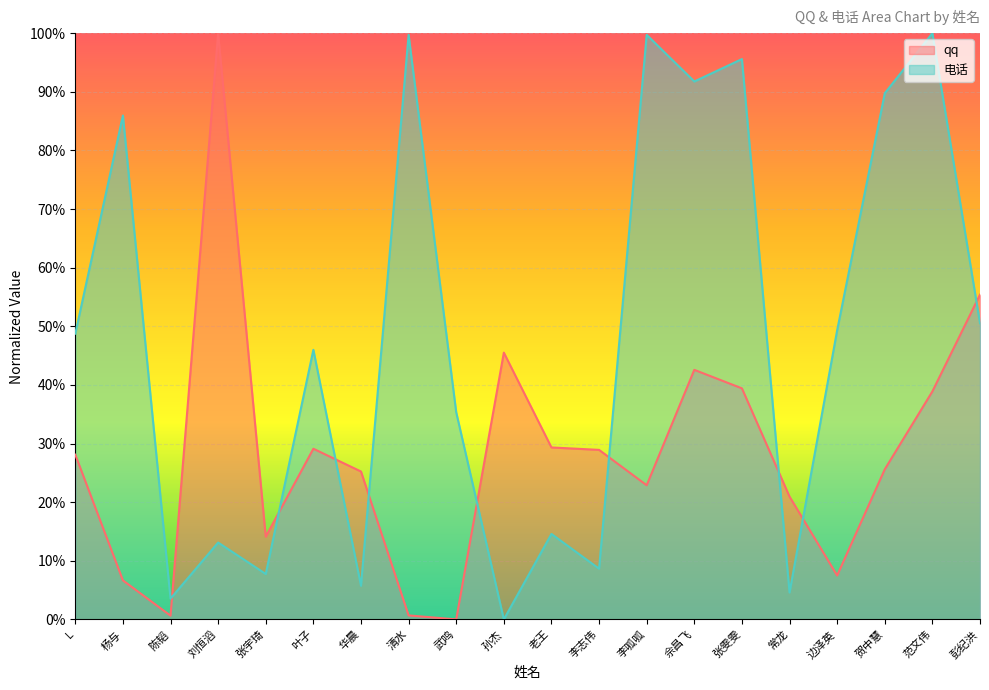

In 电话, how many points are lower than both neighbors (excluding endpoints)?

7